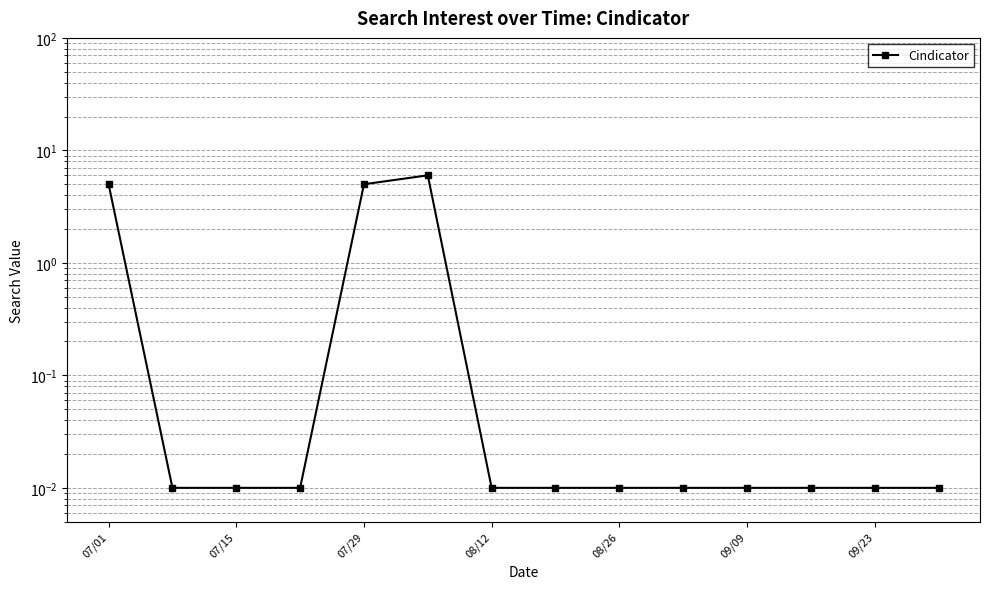

How many interior local peaks (higher than both neighbors) does the data have?

1